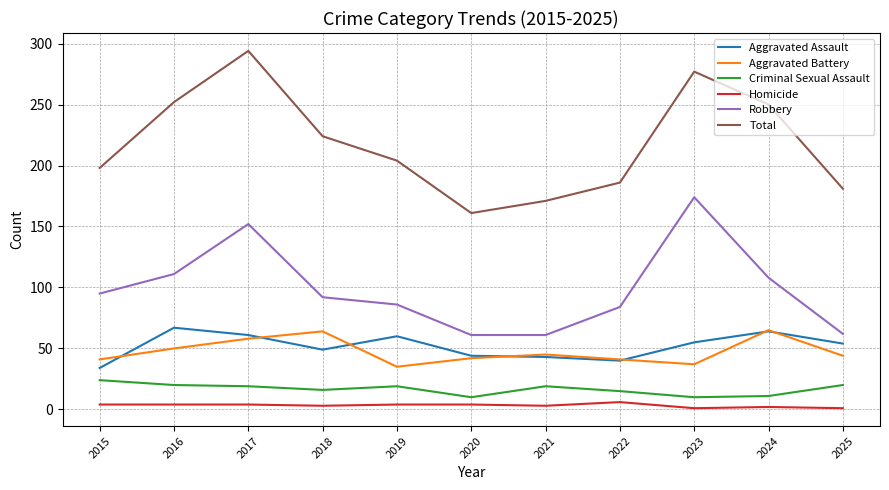

What is the maximum value shown in the chart?

294